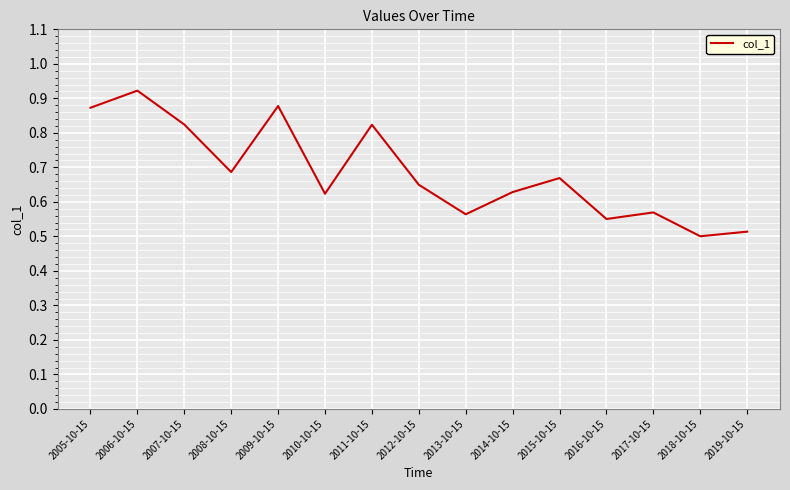

The value at 2008-10-15 is 0.3. True or false?

False